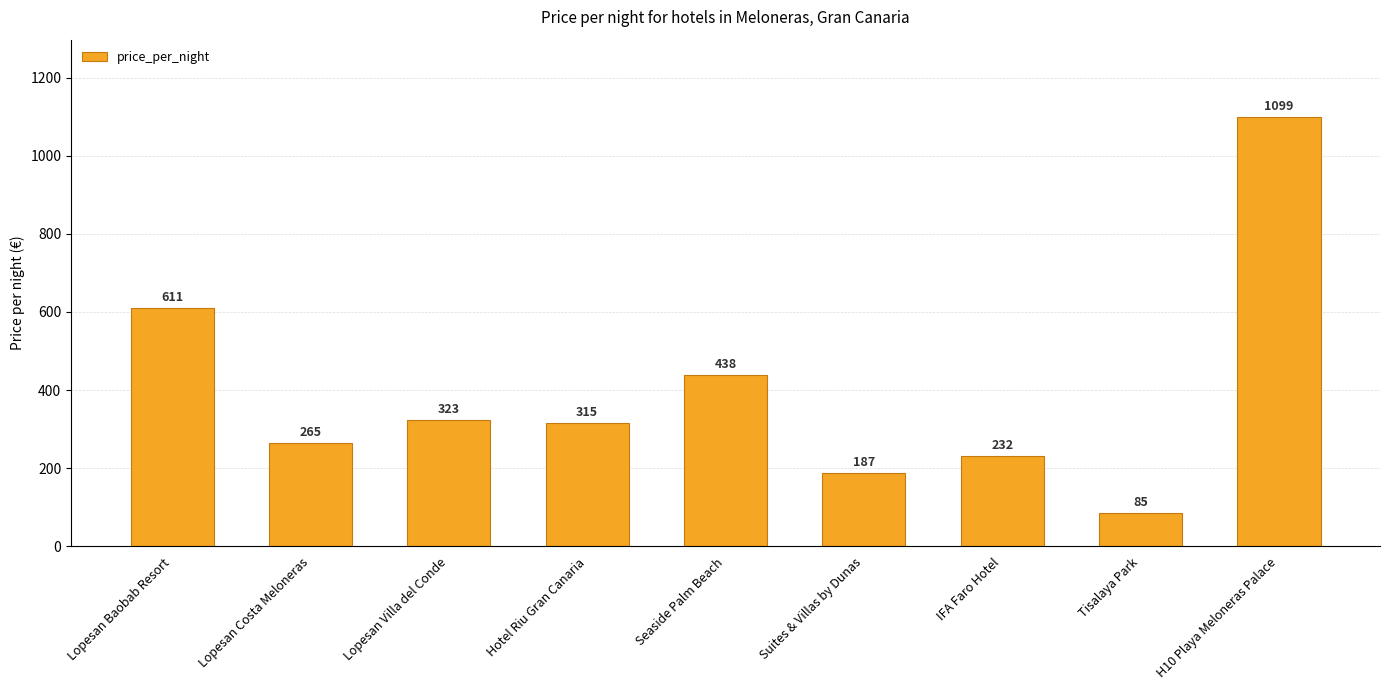

What is the label of the 2nd bar from the right?

Tisalaya Park